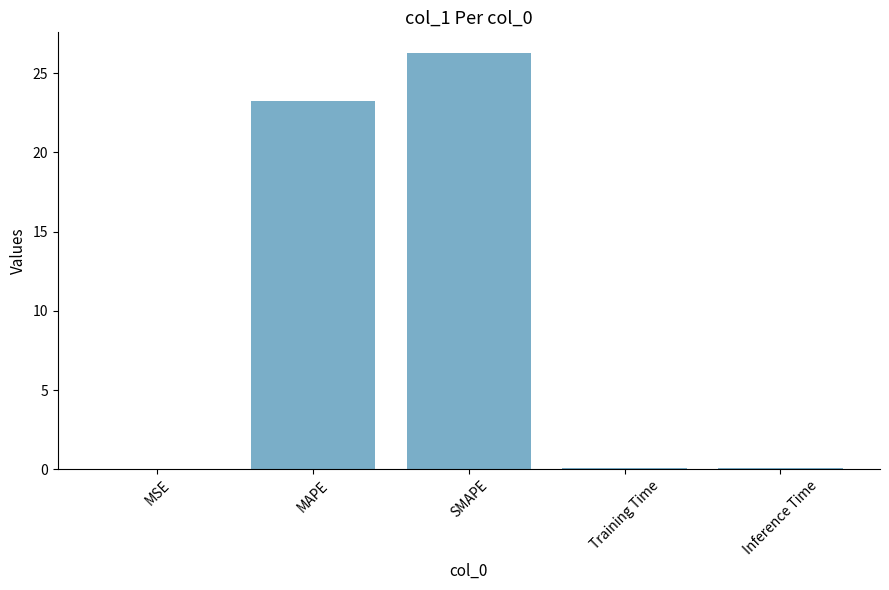

What is the maximum value shown in the chart?

26.3